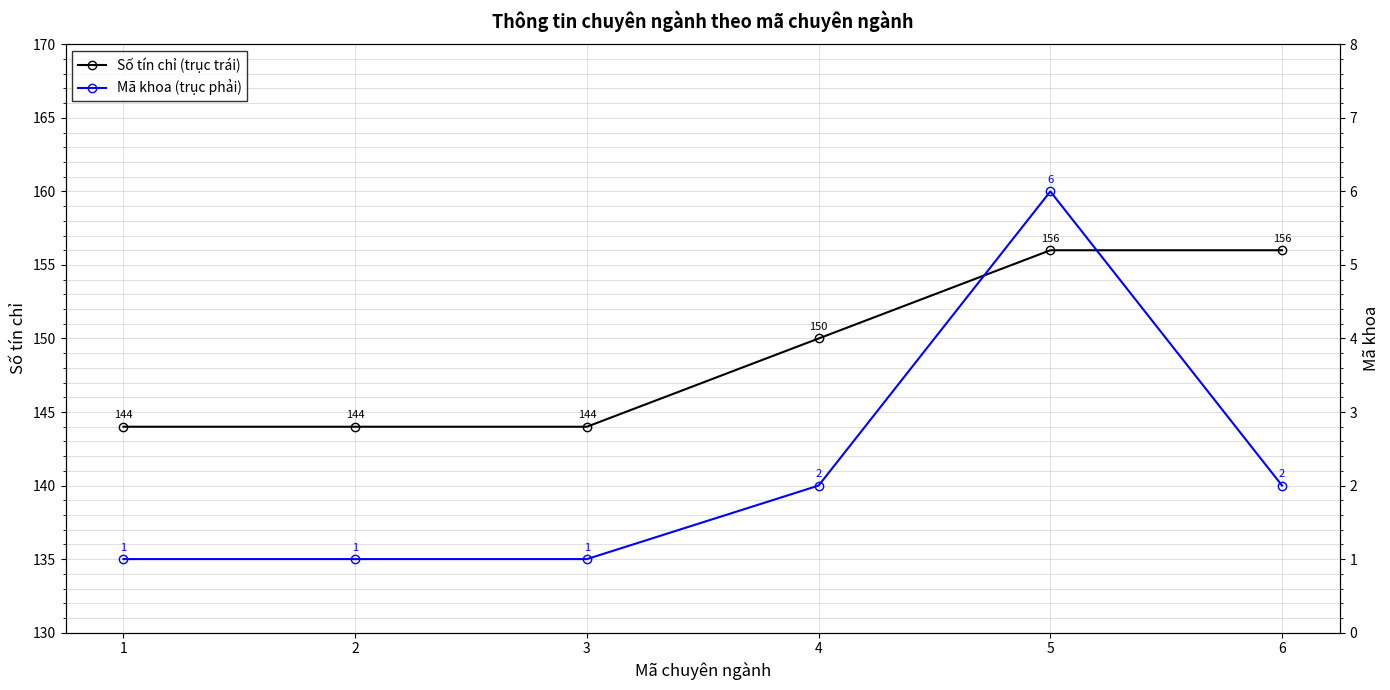

What is the difference between the second highest and minimum values in the Số tín chỉ (trục trái) series?

12